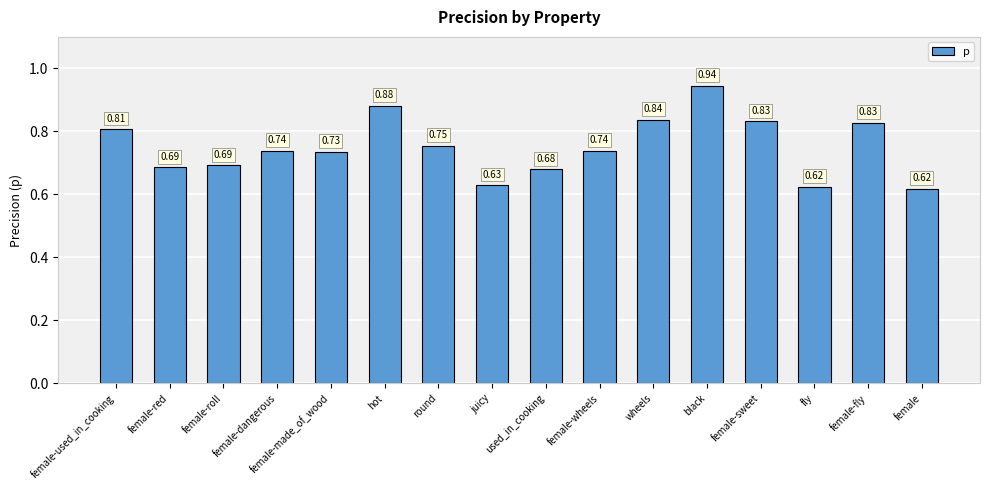

Between hot and female-made_of_wood, which is larger?

hot